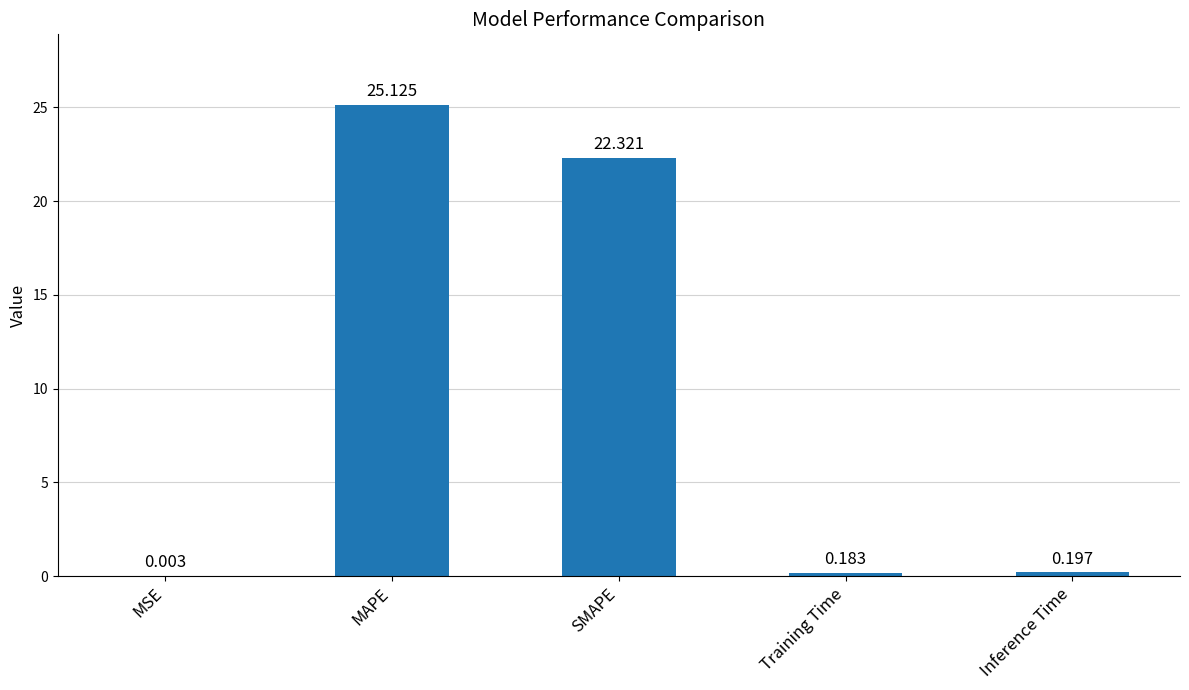

Which label corresponds to the largest value in the chart?

MAPE